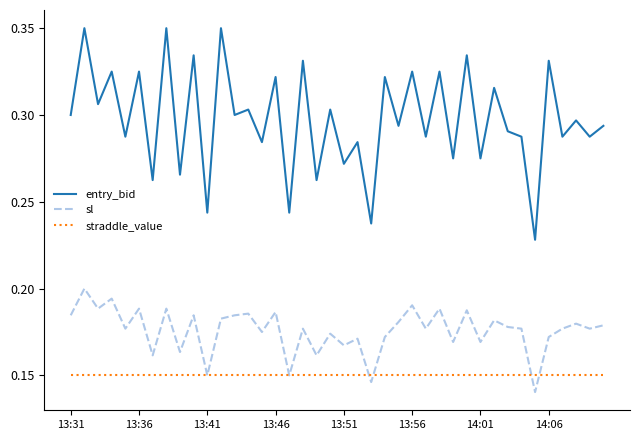

Which series has the widest spread of values?

entry_bid